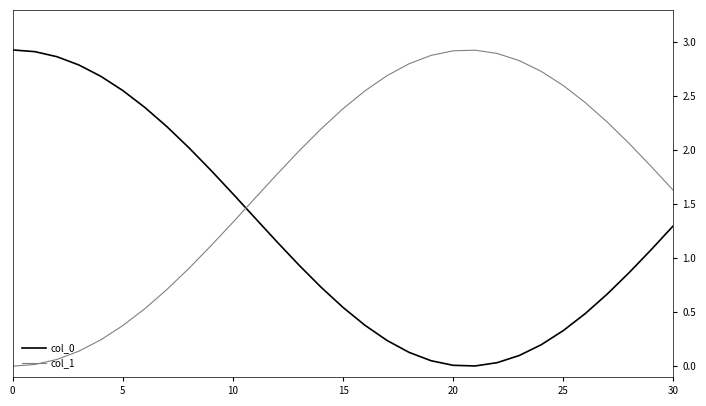

True or false: col_1 and col_0 intersect in this chart.

True